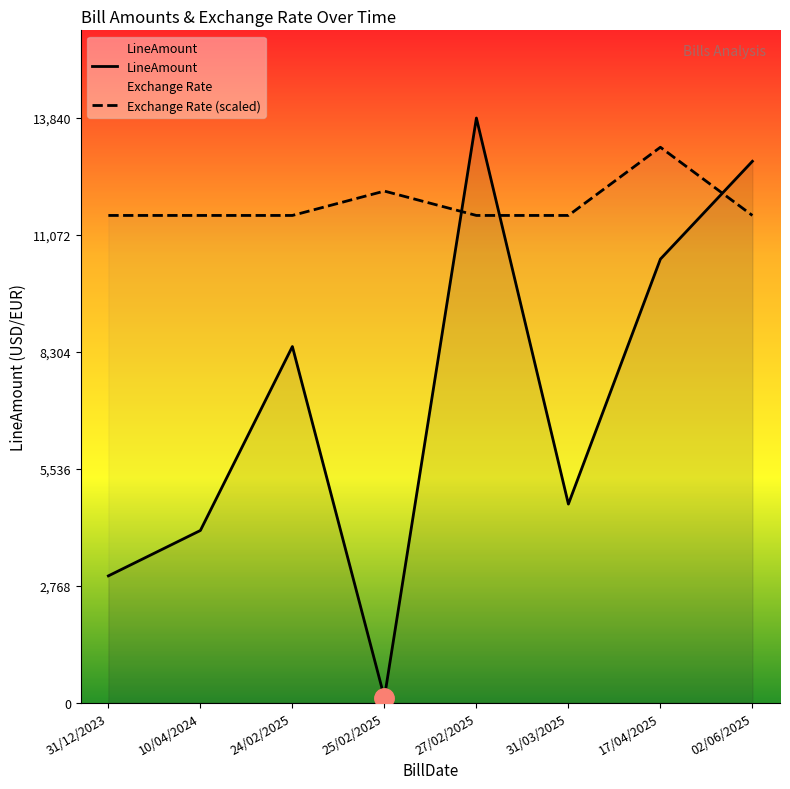

What is the difference between the highest and lowest values at 24/02/2025?

3103.3